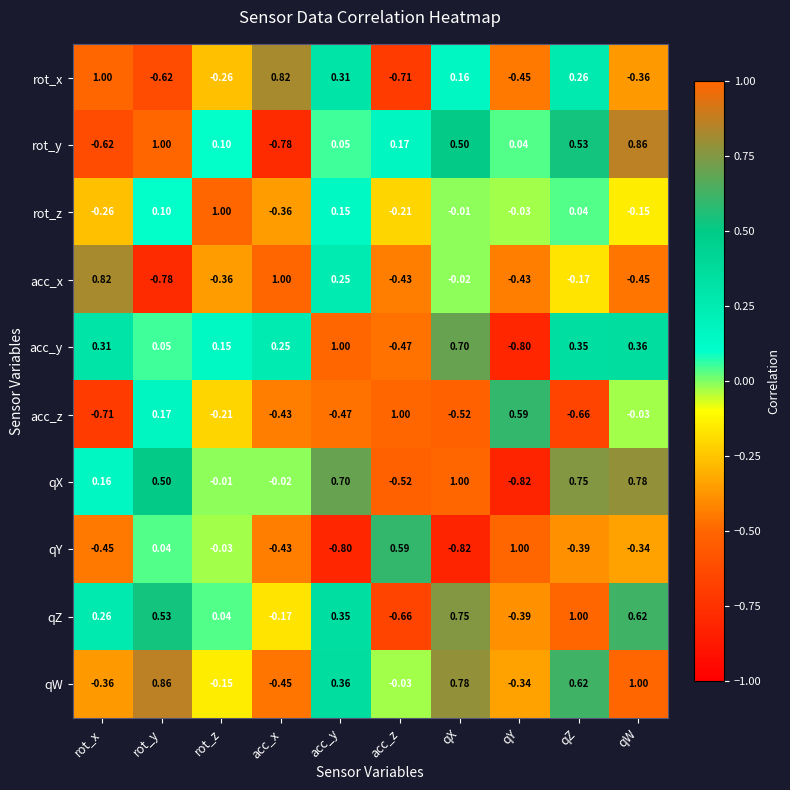

Which series has the largest total across all categories?

qX